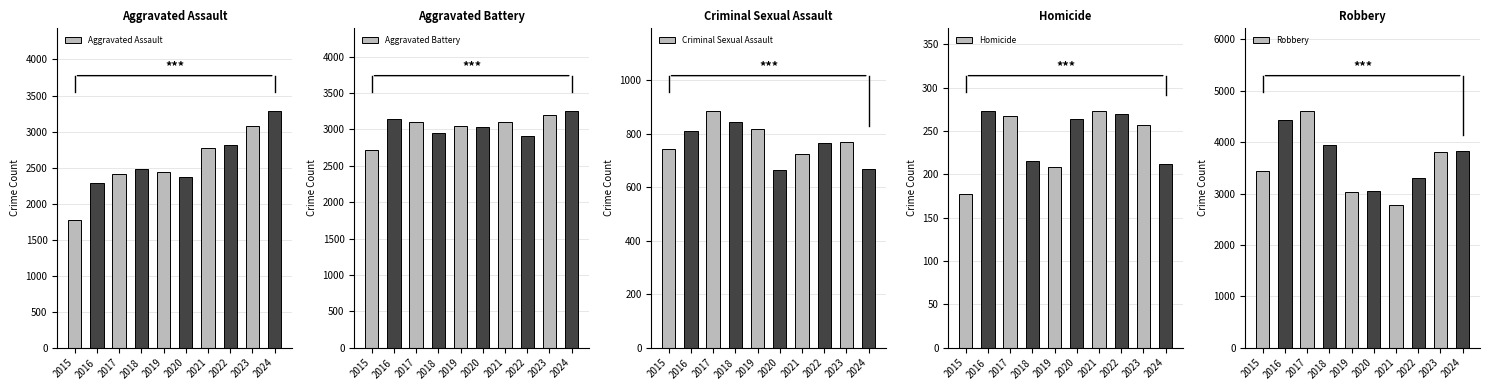

What is the value of the Homicide bar at the 7th from the left?

273